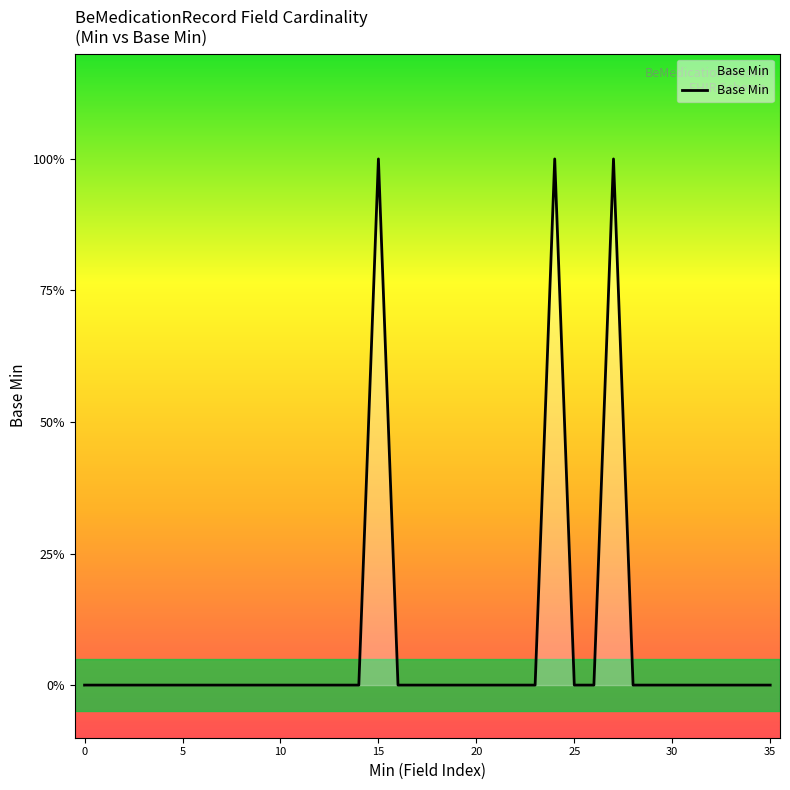

What is the sum of all values?

3